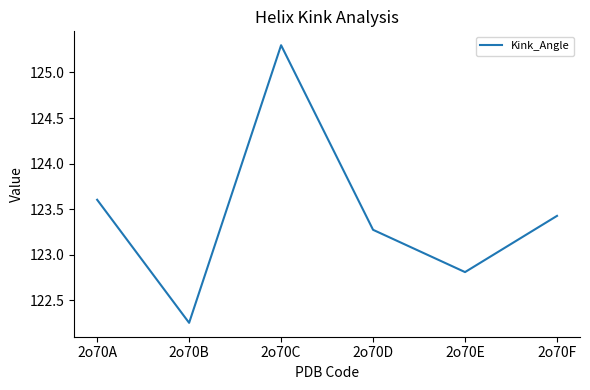

Which has a higher value, 2o70D or 2o70E?

2o70D